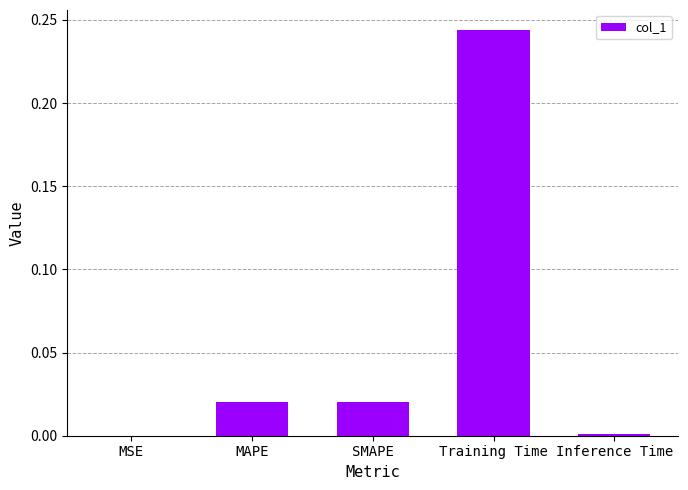

At which category does the chart reach its peak across all series?

Training Time